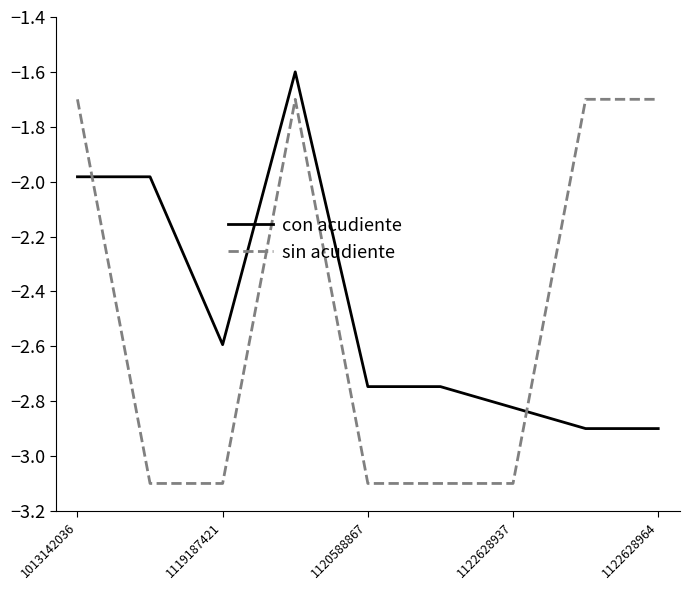

List the series in order of their peak value, highest first.

con acudiente, sin acudiente